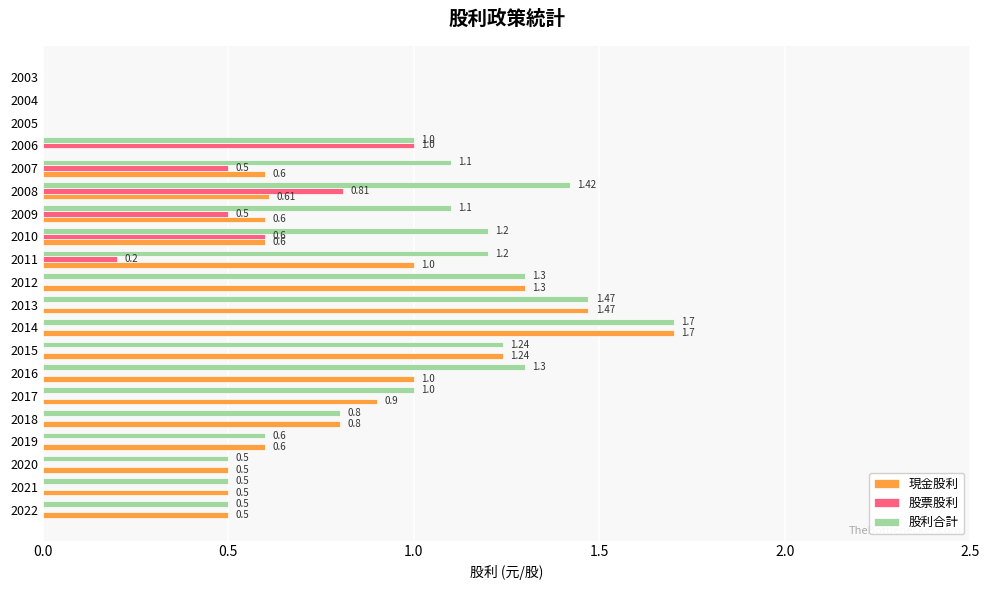

Which series changed the most between 2021 and 2010?

股利合計